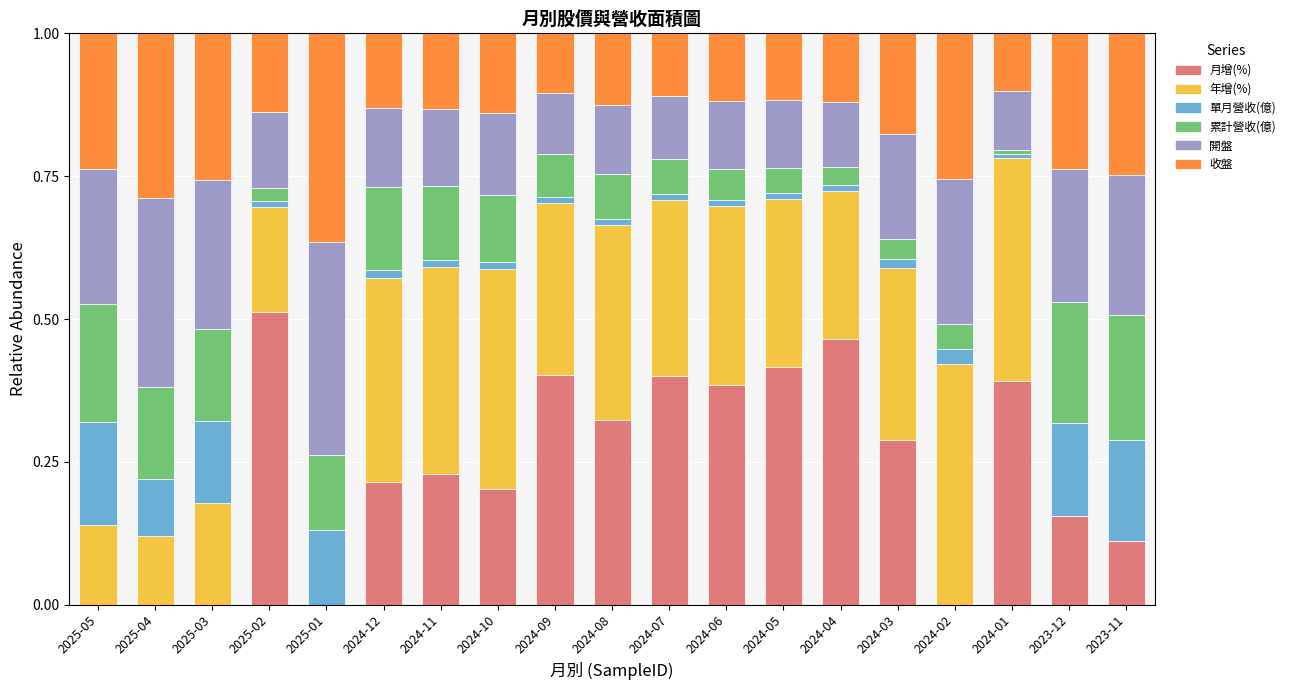

What is the total value across all series at 2025-01?

1.0